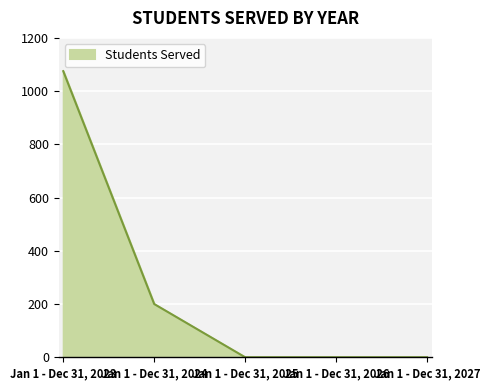

Is it true that the value at Jan 1 - Dec 31, 2027 is 477?

False